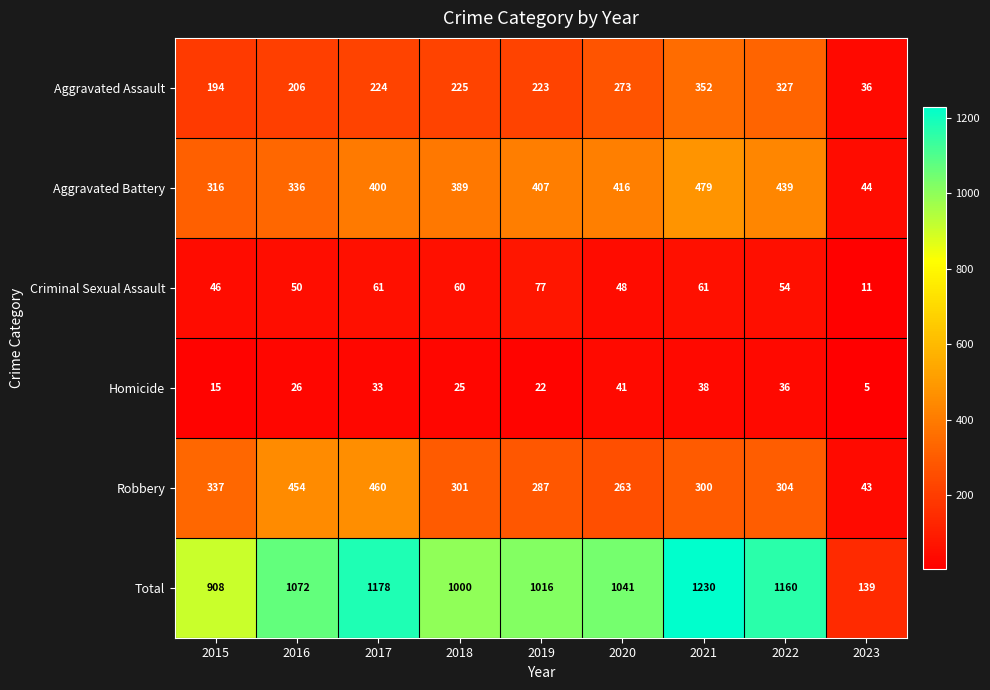

Where does the Robbery series first go above 301?

2015